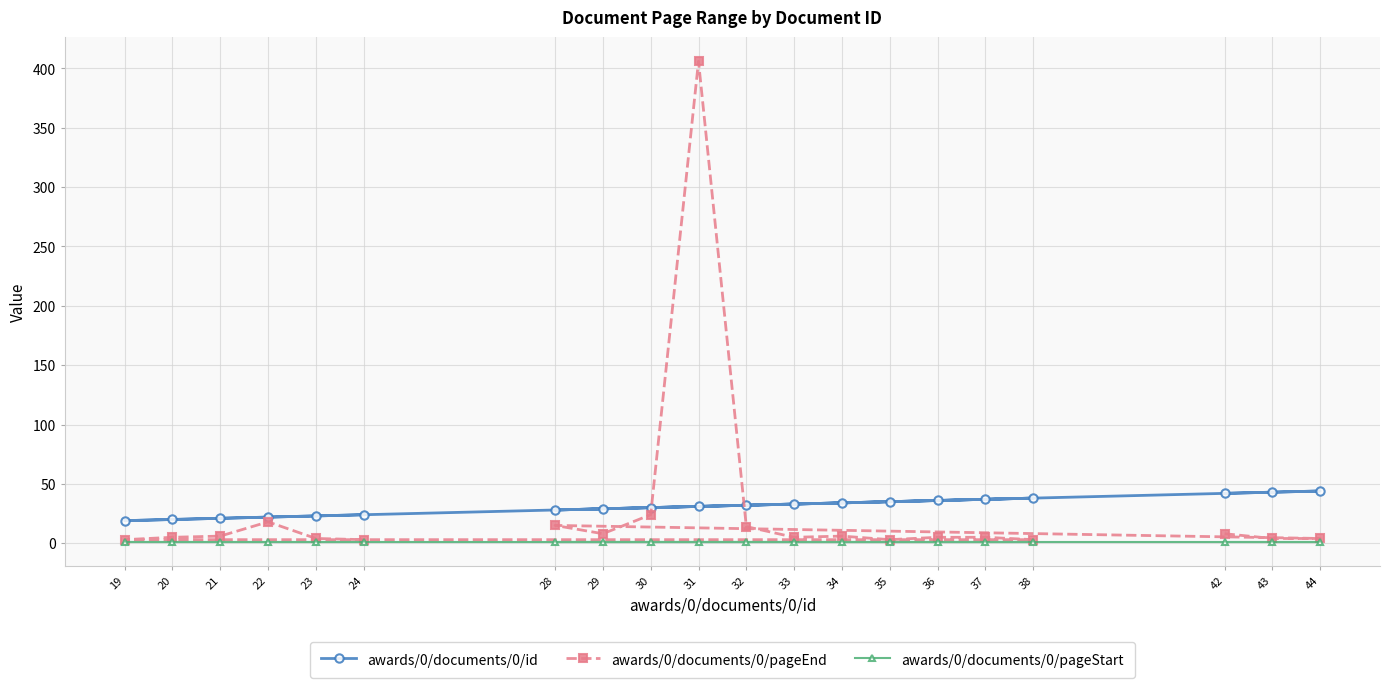

Reading left to right, list all the values displayed in this chart.

awards/0/documents/0/id: 42=42	43=43	44=44	28=28	29=29	30=30	31=31	32=32	33=33	34=34	35=35	36=36	37=37	38=38	19=19	20=20	21=21	22=22	23=23	24=24
awards/0/documents/0/pageEnd: 42=8	43=4	44=4	28=15	29=8	30=24	31=406	32=14	33=5	34=6	35=3	36=5	37=5	38=3	19=3	20=5	21=6	22=18	23=4	24=3
awards/0/documents/0/pageStart: 42=1	43=1	44=1	28=1	29=1	30=1	31=1	32=1	33=1	34=1	35=1	36=1	37=1	38=1	19=1	20=1	21=1	22=1	23=1	24=1